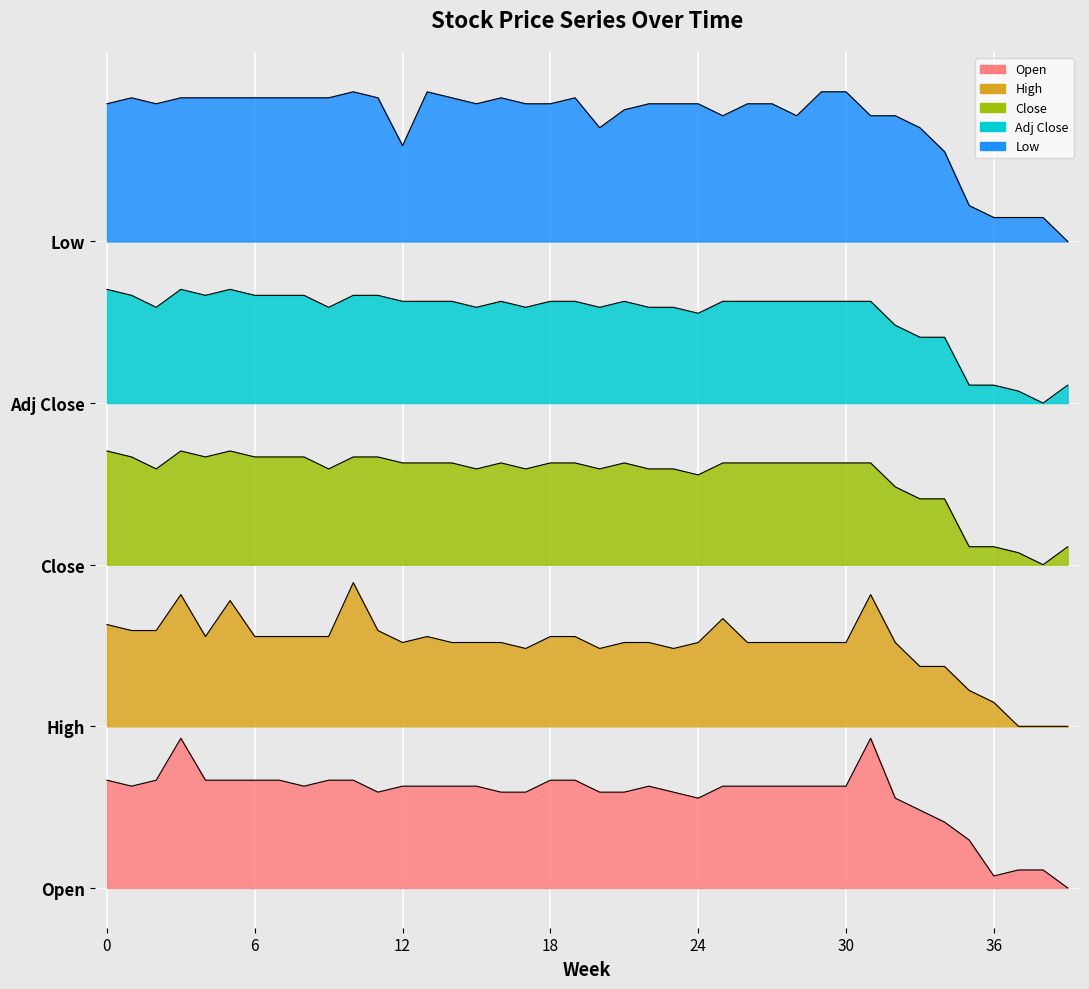

At how many categories does at least one series exceed 48?

40